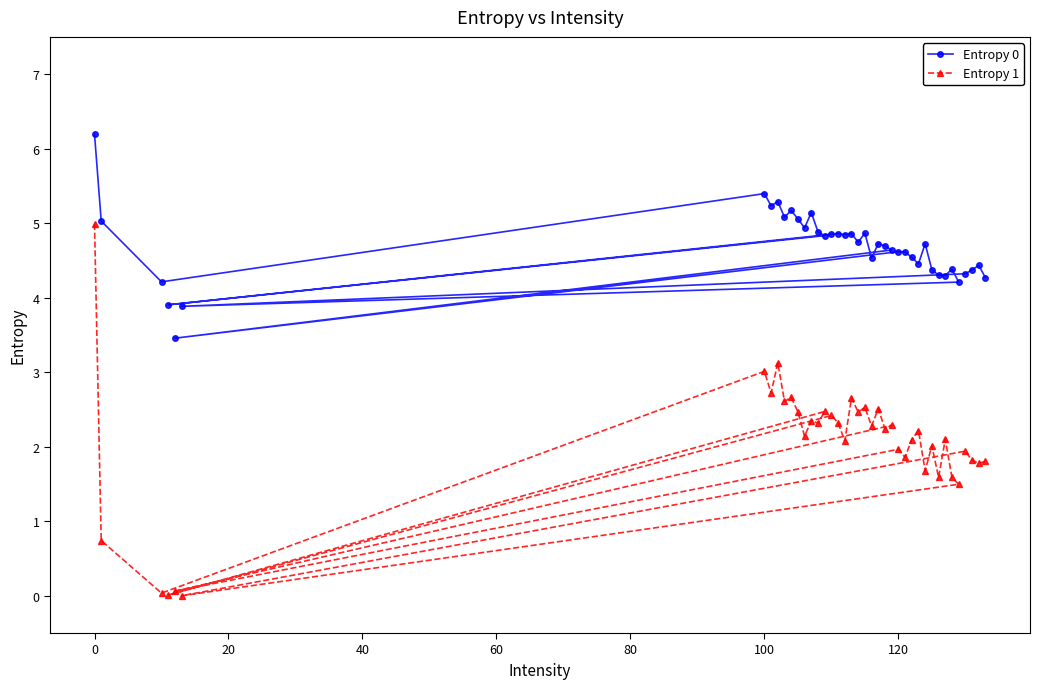

How many interior local peaks does the Entropy 0 series have?

12